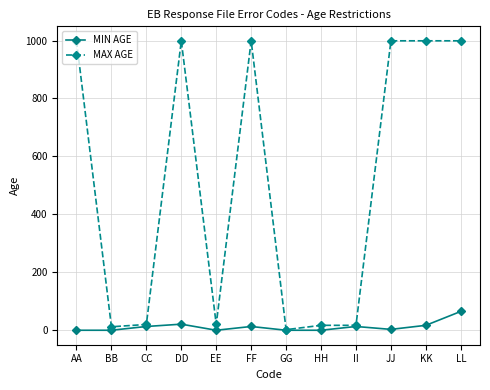

What value does the MIN AGE series have at LL?

65